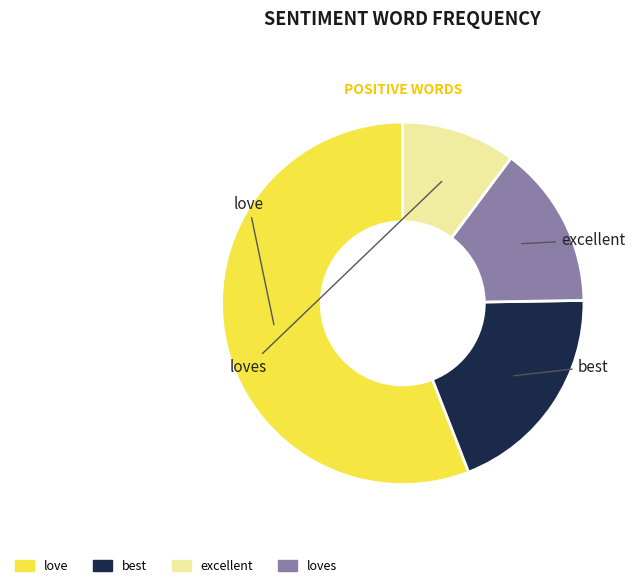

Is there any slice that represents more than half of the pie?

Yes